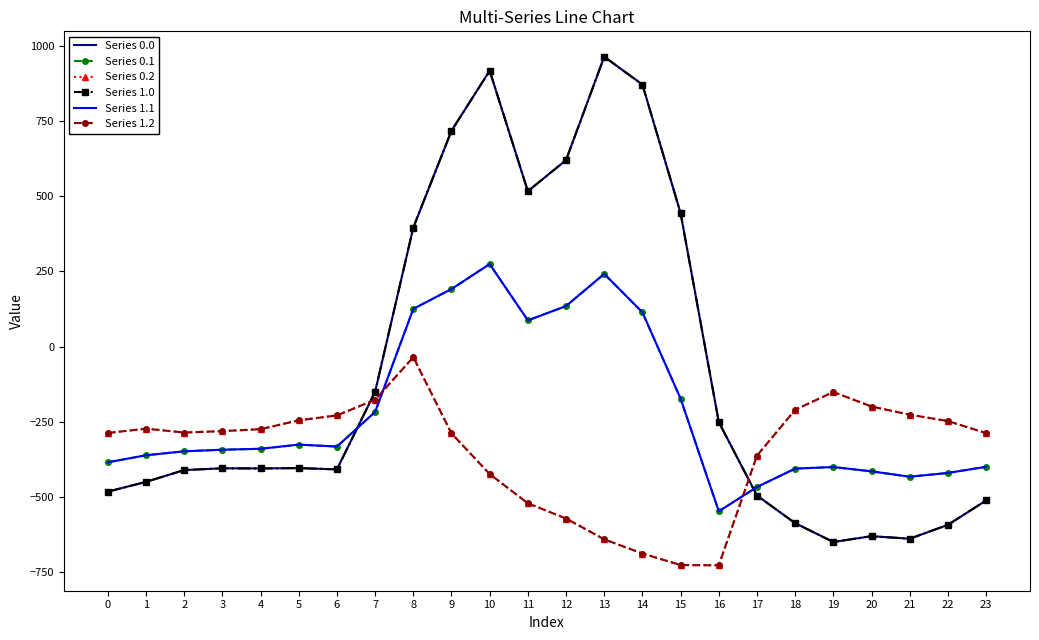

Is it true that Series 0.2 equals -518.8 at 9?

False